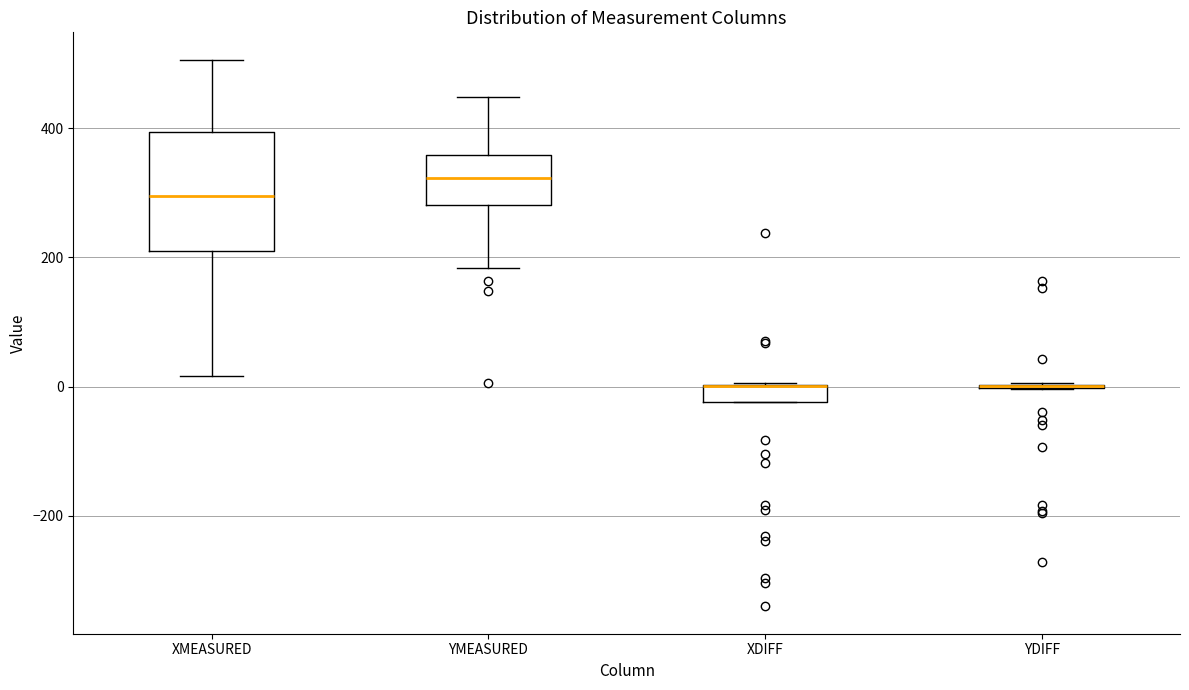

Comparing the boxes themselves (not the whiskers), which one is the tallest?

XMEASURED